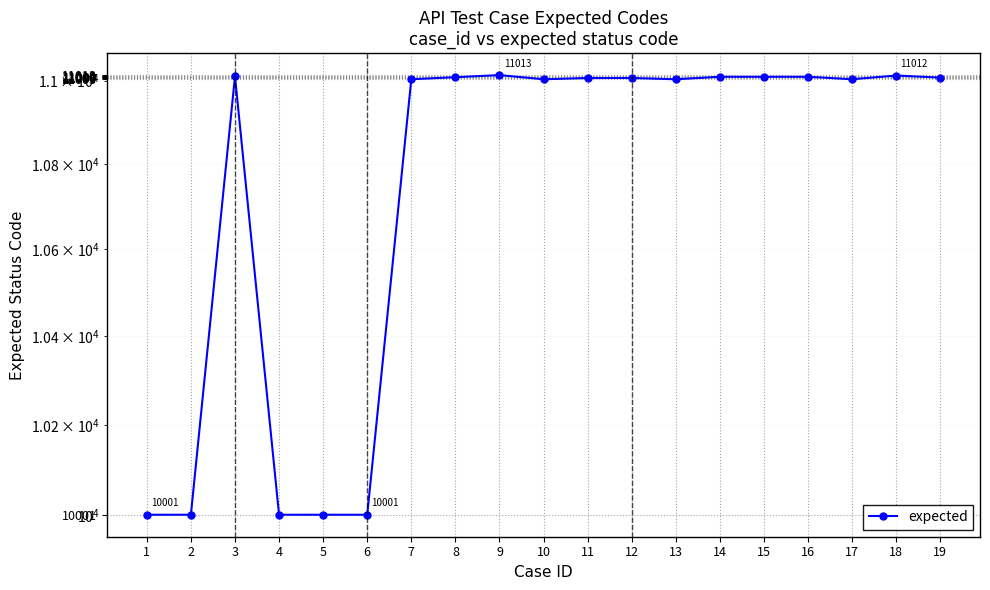

Count the number of categories in the chart.

19